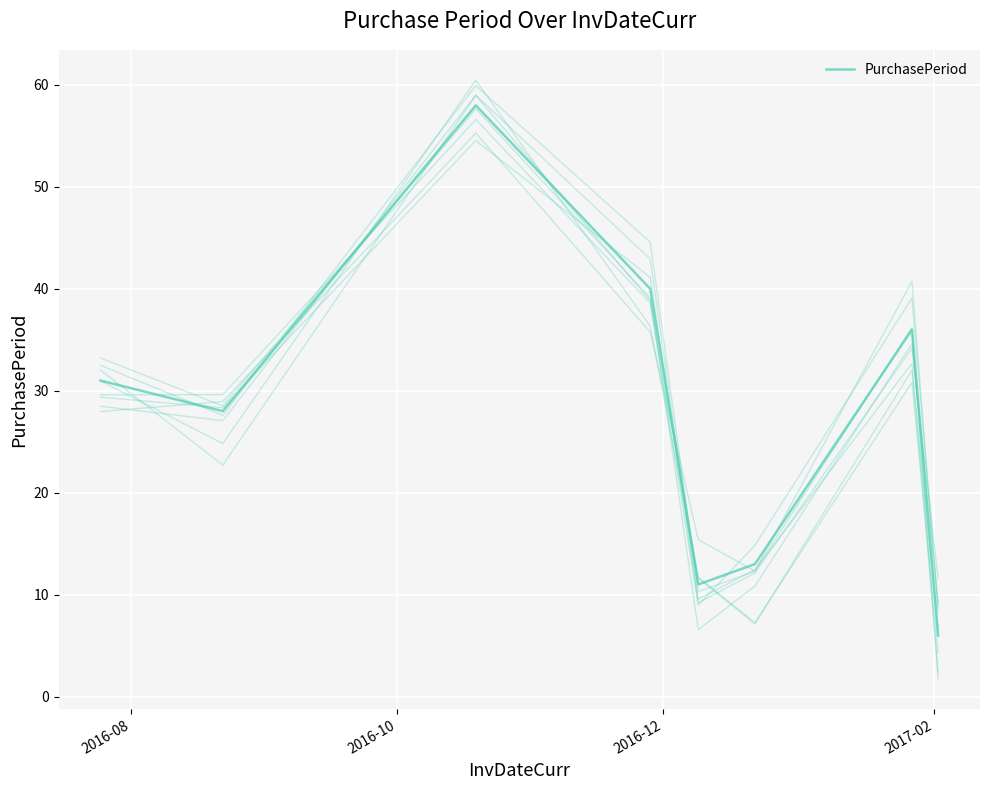

Does the chart have visible grid lines?

Yes